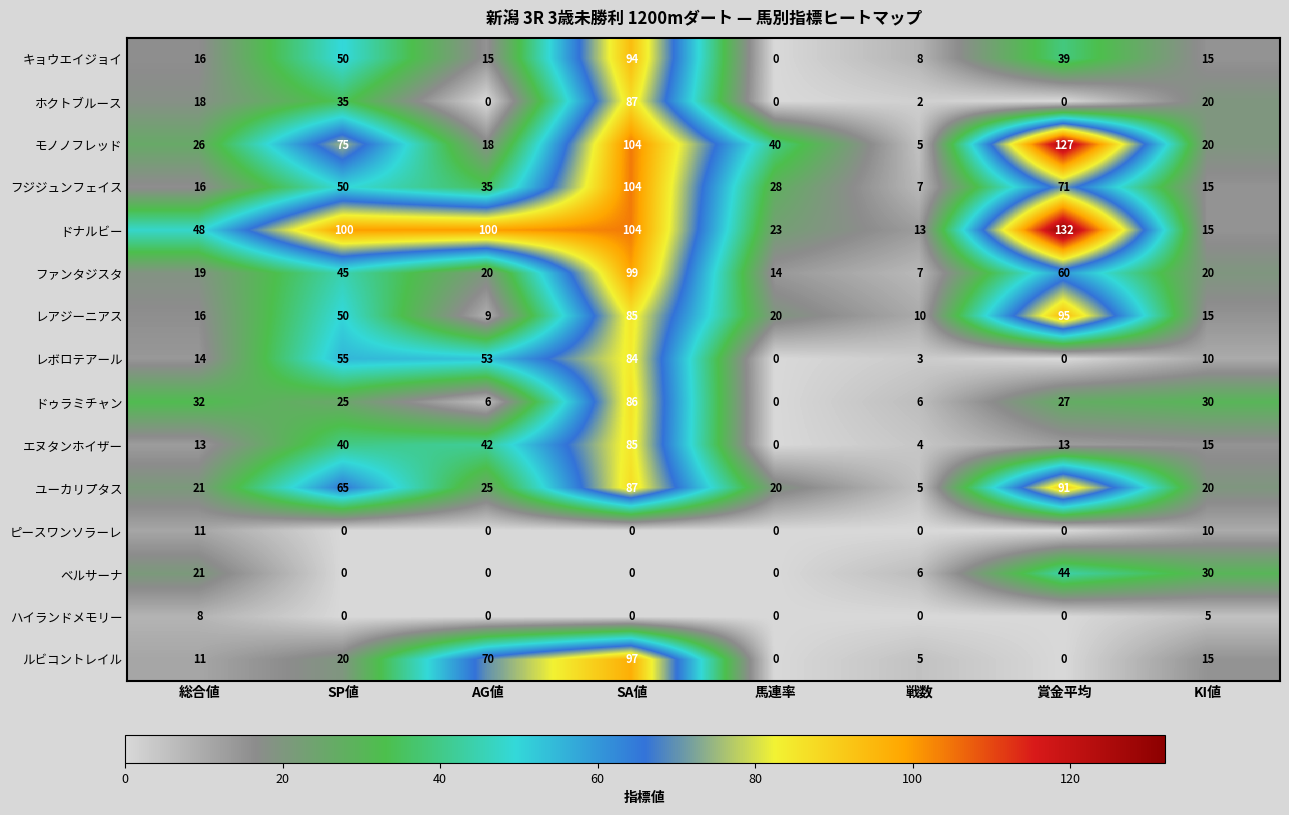

List the series in order of their peak value, highest first.

ドナルビー, モノノフレッド, フジジュンフェイス, ファンタジスタ, ルビコントレイル, レアジーニアス, キョウエイジョイ, ユーカリプタス, ホクトブルース, ドゥラミチャン, エヌタンホイザー, レボロテアール, ベルサーナ, ピースワンソラーレ, ハイランドメモリー